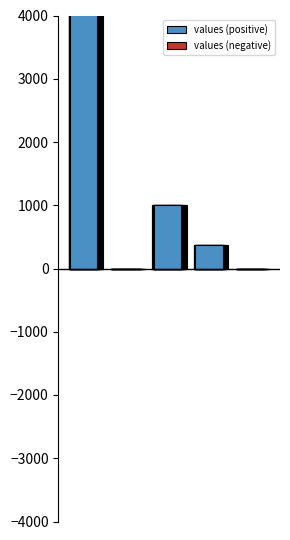

Which has a higher value, 1 or 2?

2